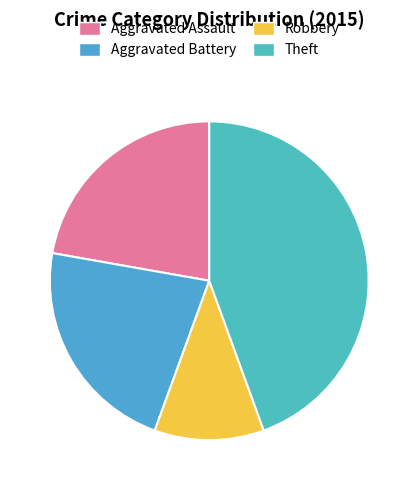

How many segments does this pie chart have?

4